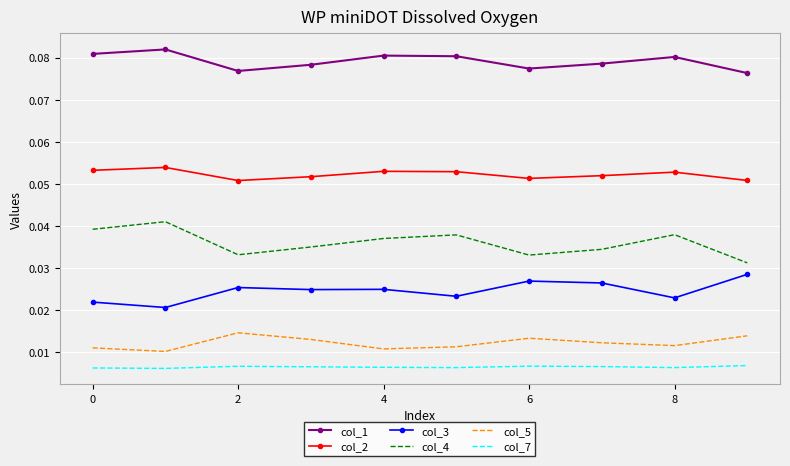

Which series has the largest range (max minus min)?

col_4